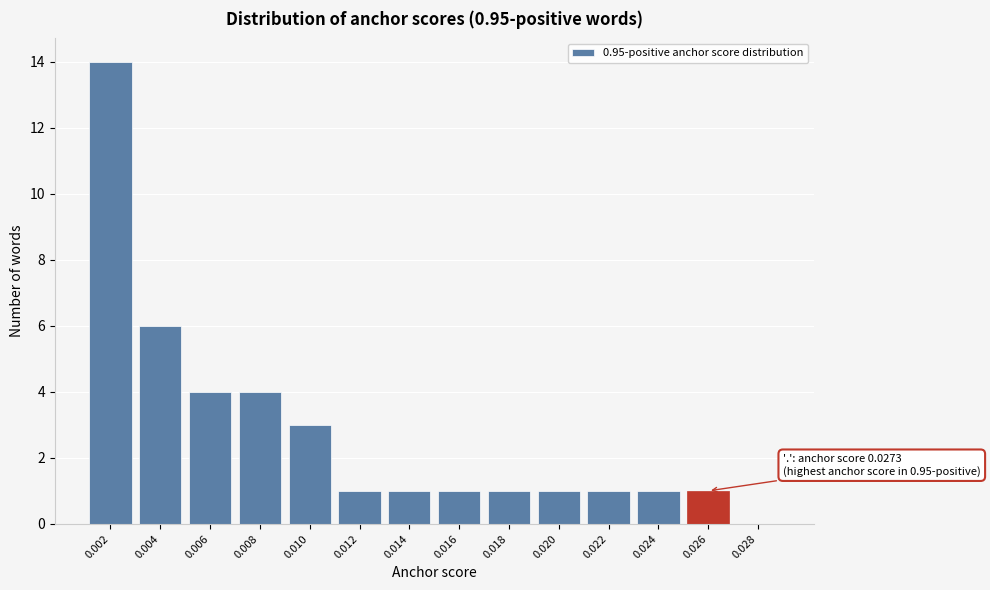

Reading left to right, what are all the values shown in this chart?

0.002=14	0.004=6	0.006=4	0.008=4	0.010=3	0.012=1	0.014=1	0.016=1	0.018=1	0.020=1	0.022=1	0.024=1	0.026=1	0.028=0